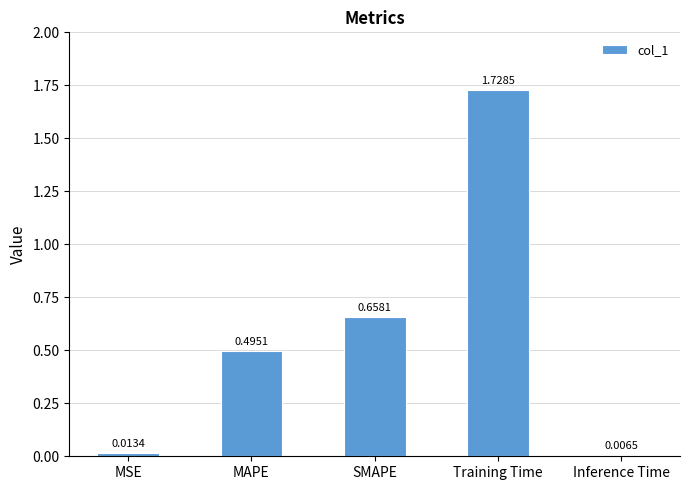

Where is the data nearest to the value 0?

Inference Time